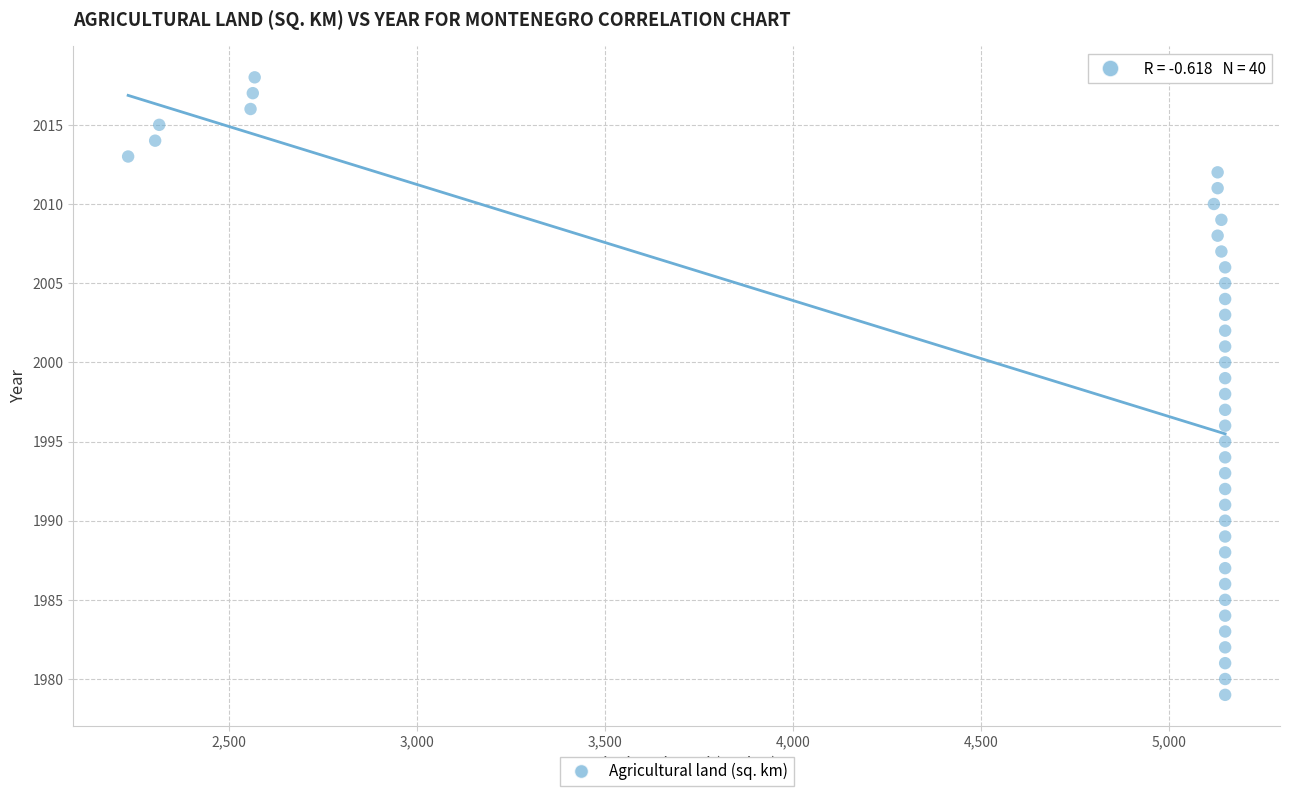

What is the range of Y values (max minus min)?

39